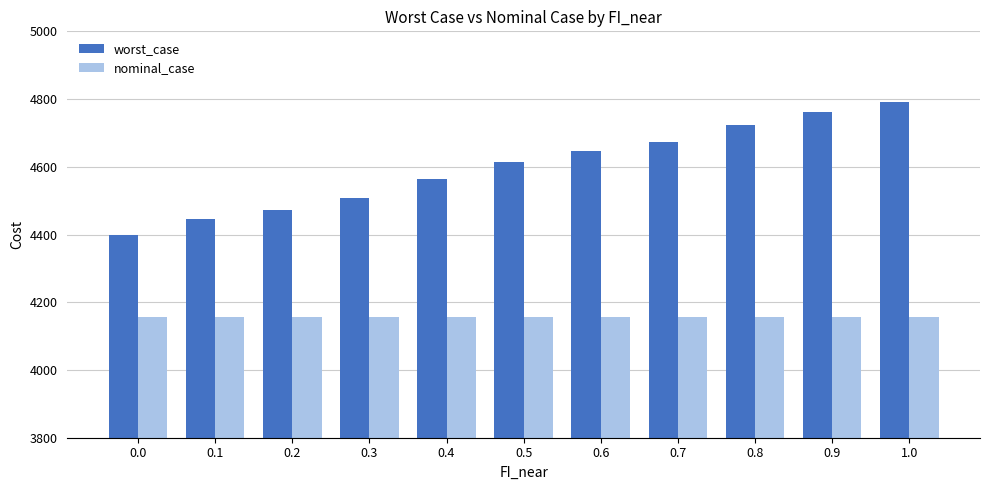

Reading right to left, transcribe all the data shown in this chart.

worst_case: 4792.2	4762.8	4724.6	4673.4	4646.5	4613.0	4563.0	4509.0	4471.4	4446.0	4399.9
nominal_case: 4155.5	4155.5	4155.5	4155.5	4155.5	4155.5	4155.5	4155.5	4155.5	4155.5	4155.5